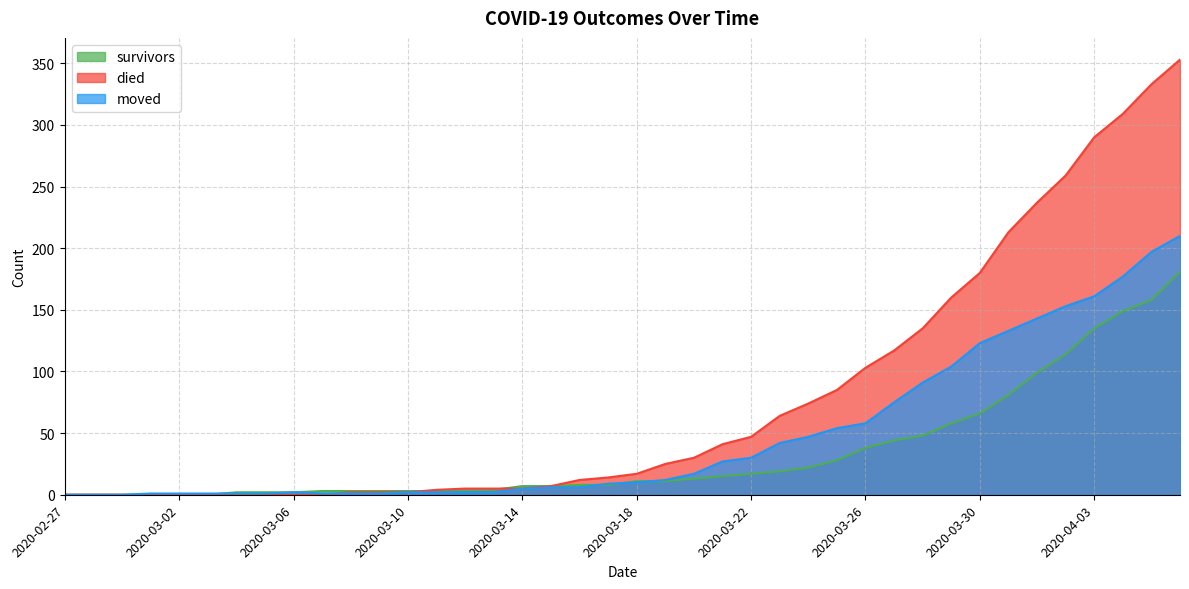

How many data points in survivors are above 11?

18